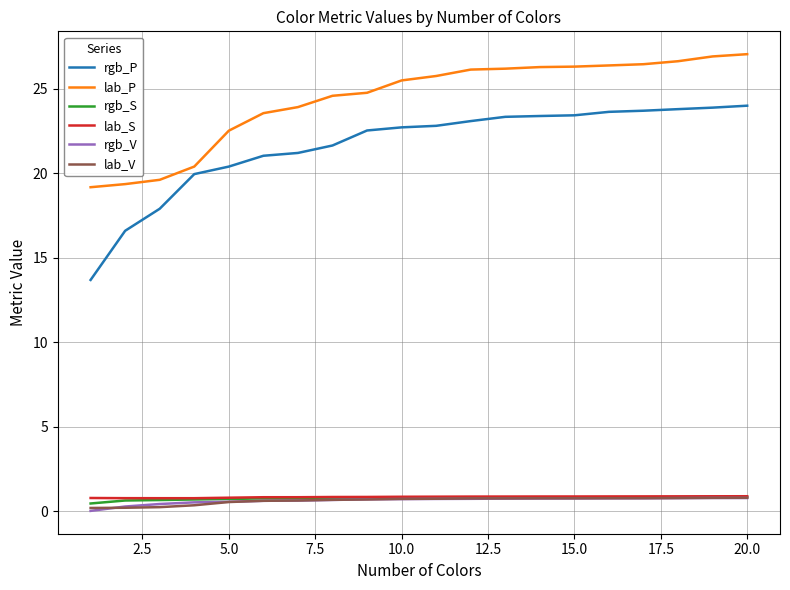

What is the minimum value for lab_S?

0.8